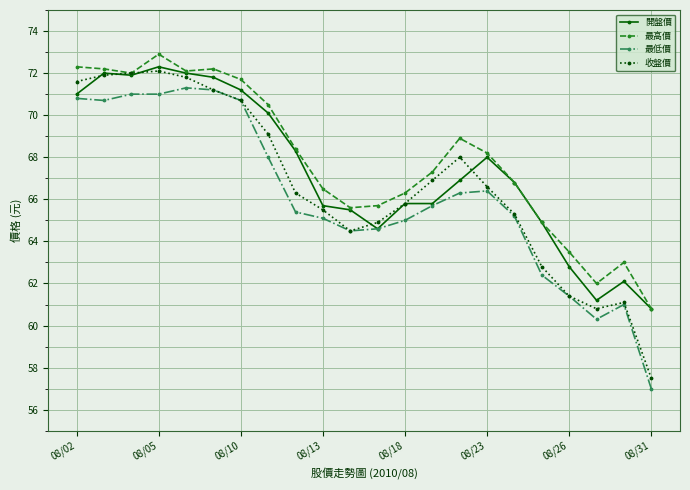

At how many categories does at least one series exceed 66?

15